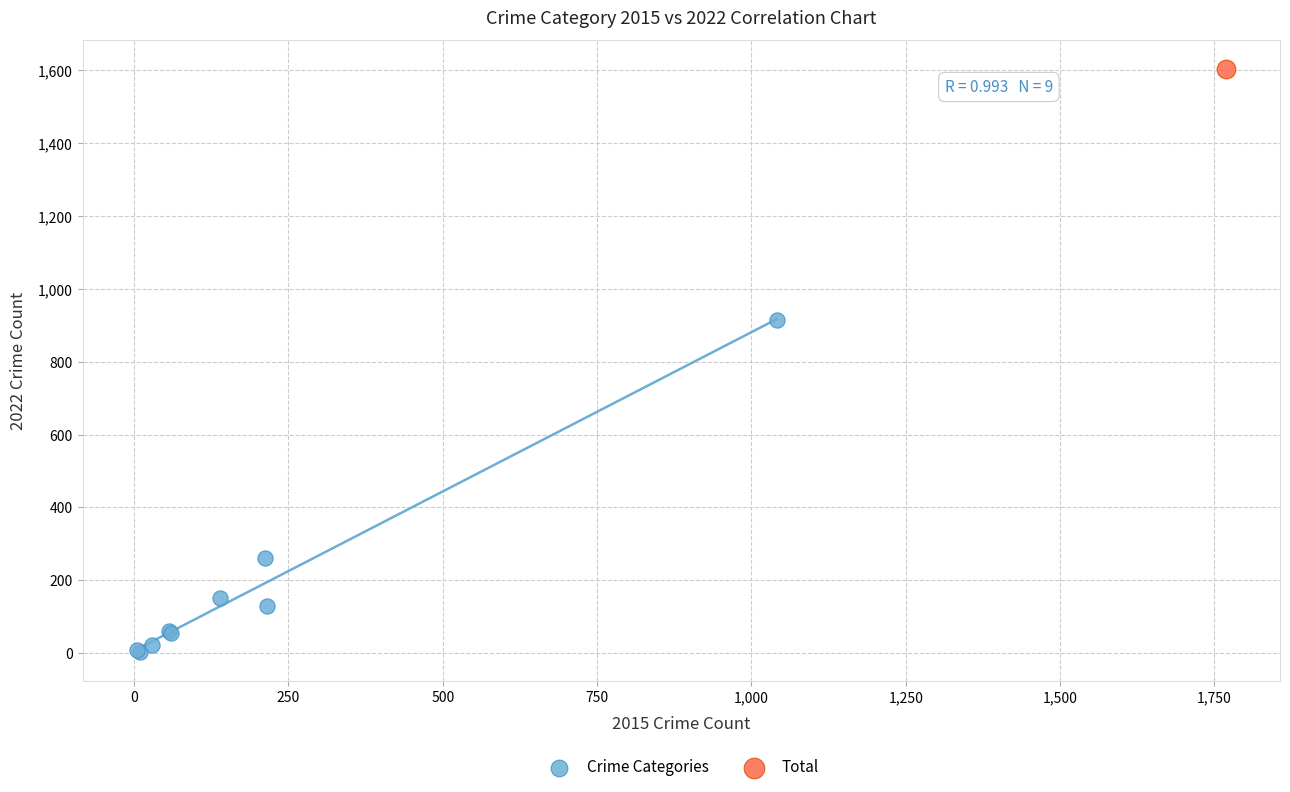

What are all the series names shown in the legend?

Crime Categories, Total